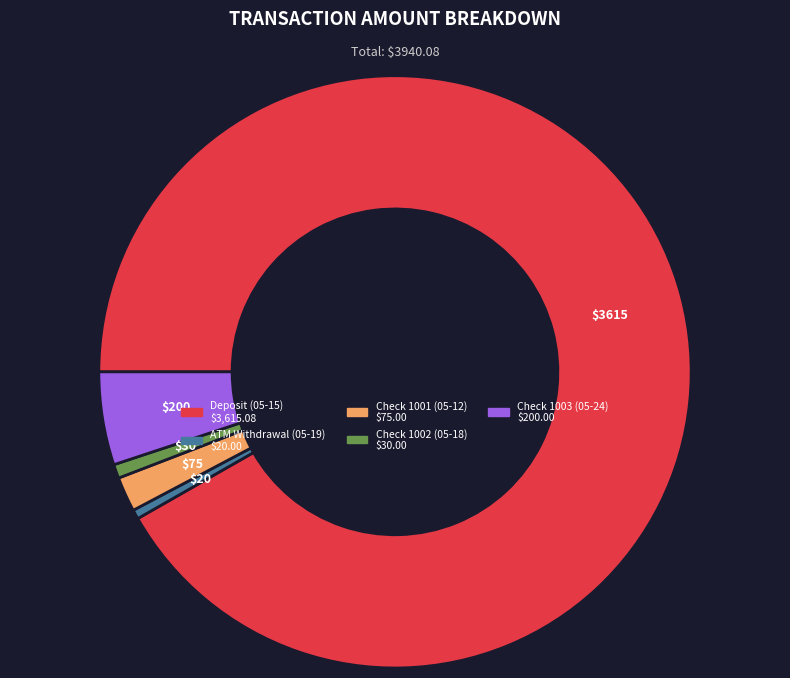

What is the majority slice?

Deposit (05-15)